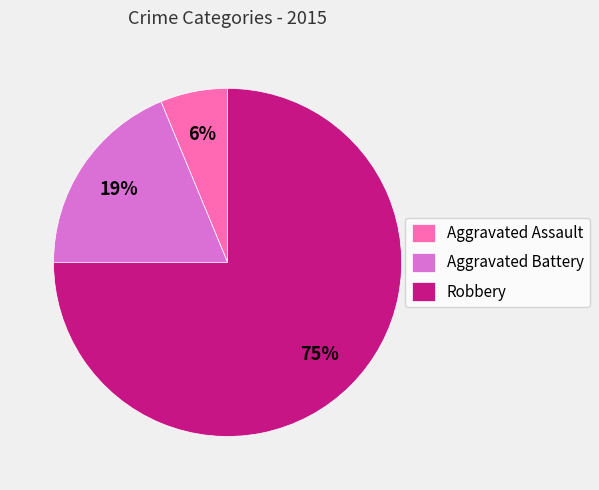

Is it true that Aggravated Assault is 21% of the pie?

False